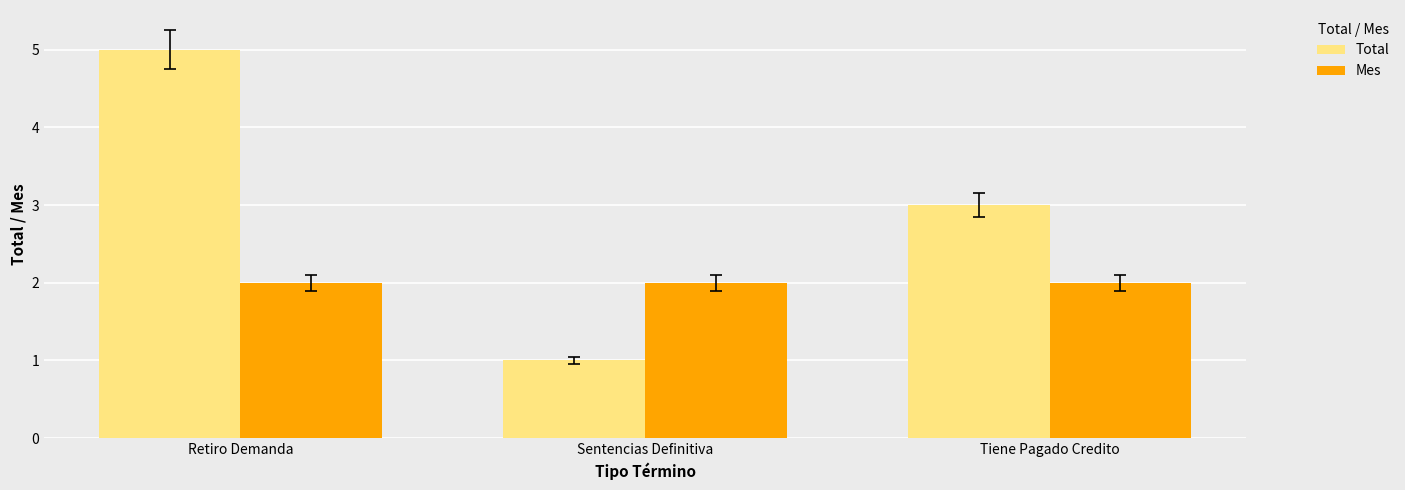

True or false: Total has a value of 7 at Retiro Demanda.

False